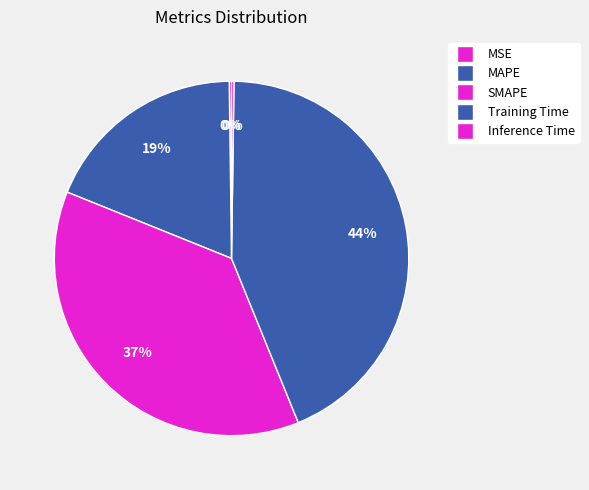

Is the sum of MSE and MAPE greater than half?

No